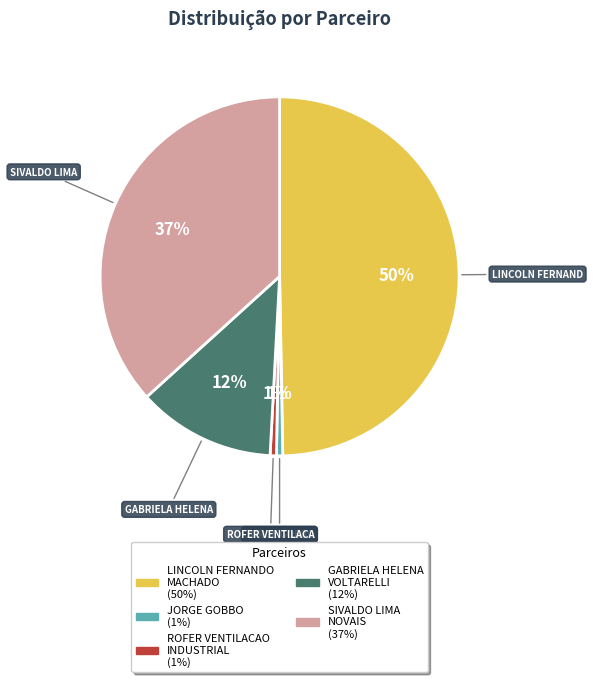

To the nearest percent, what is the average slice percentage?

20%